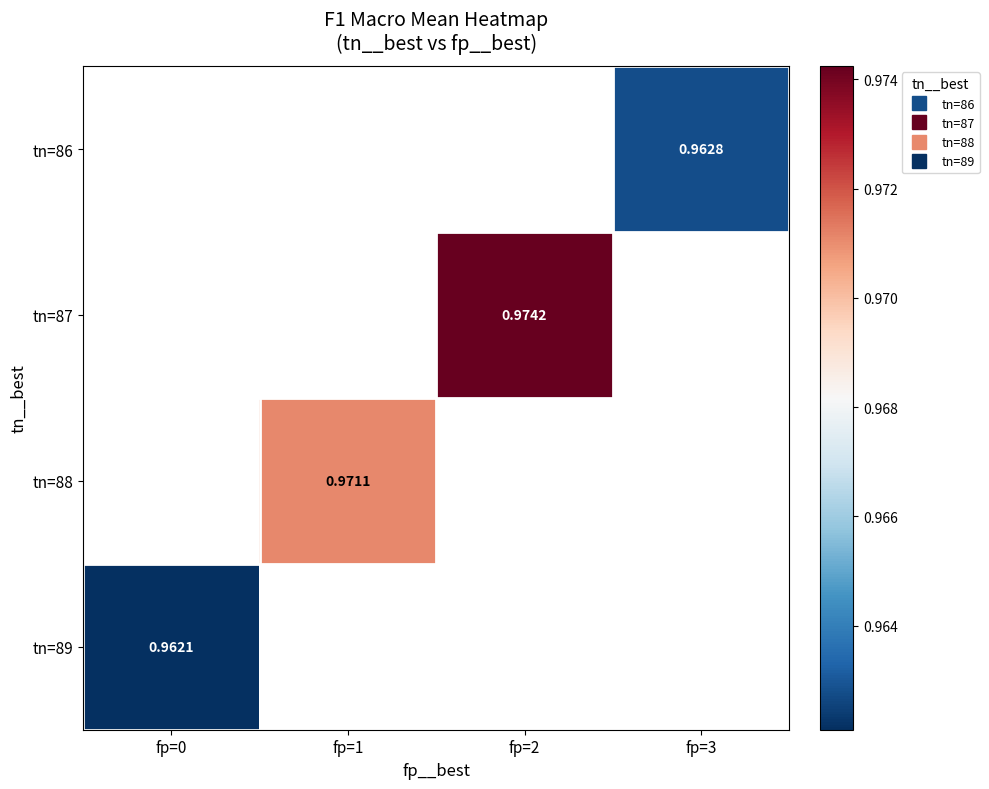

How many categories are shown in the chart?

4